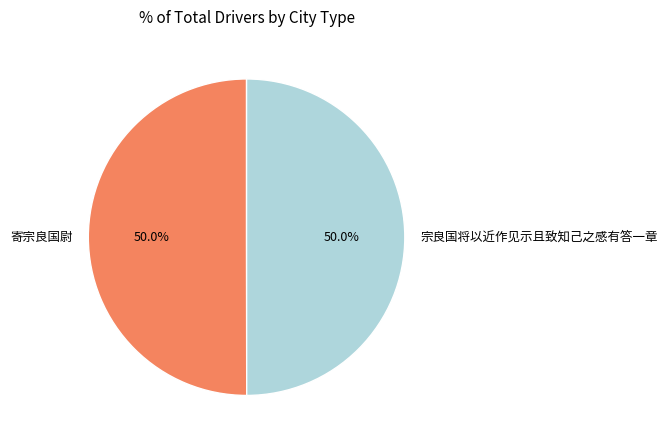

Combined, what portion of the pie is 宗良国将以近作见示且致知己之感有答一章 and 寄宗良国尉?

100.0%